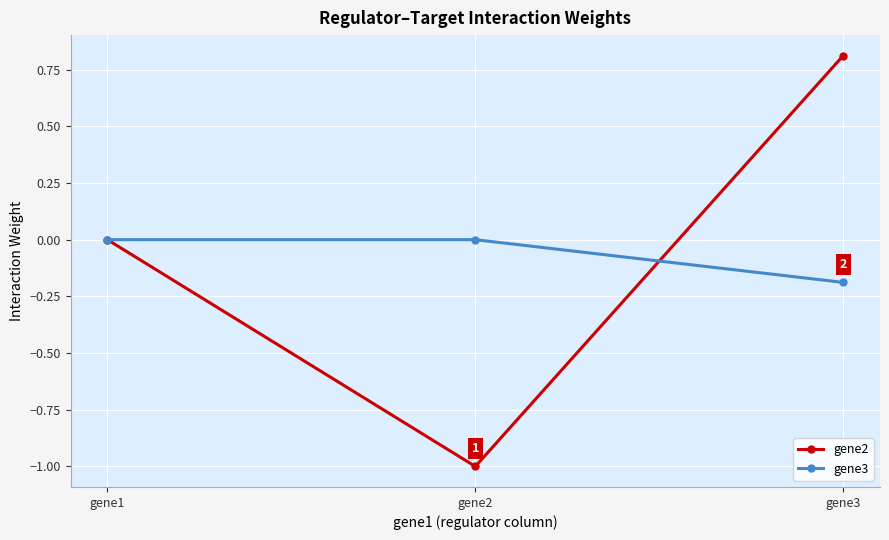

What is the difference between the gene2 values at gene1 and gene3?

0.8